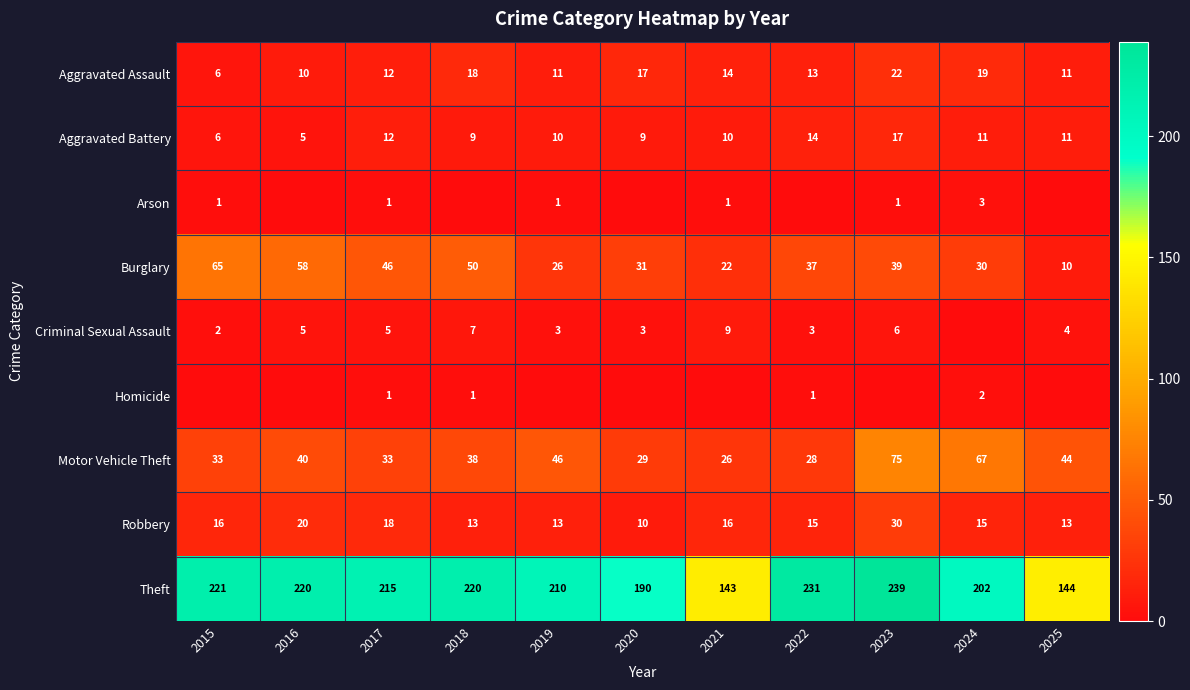

Between 2020 and 2016, which is larger?

2020